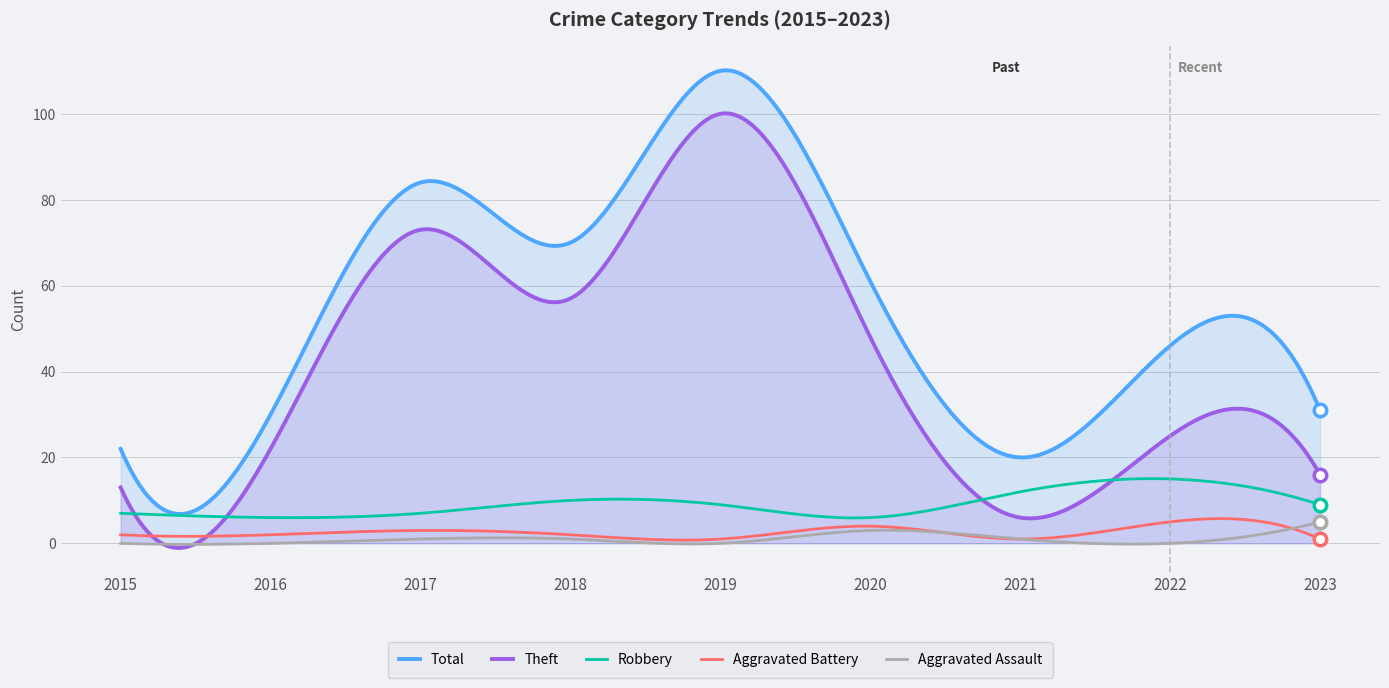

True or false: Robbery and Aggravated Battery cross at least once.

False